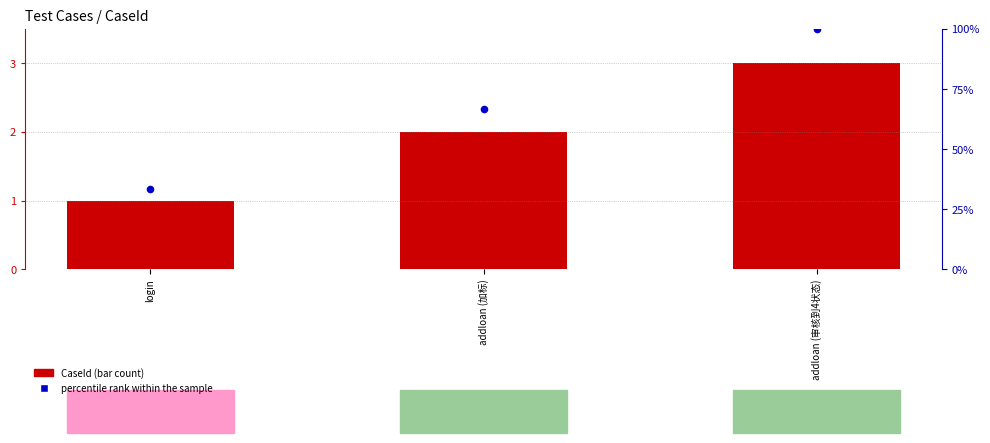

Which series contains the lowest Y value?

CaseId (count)